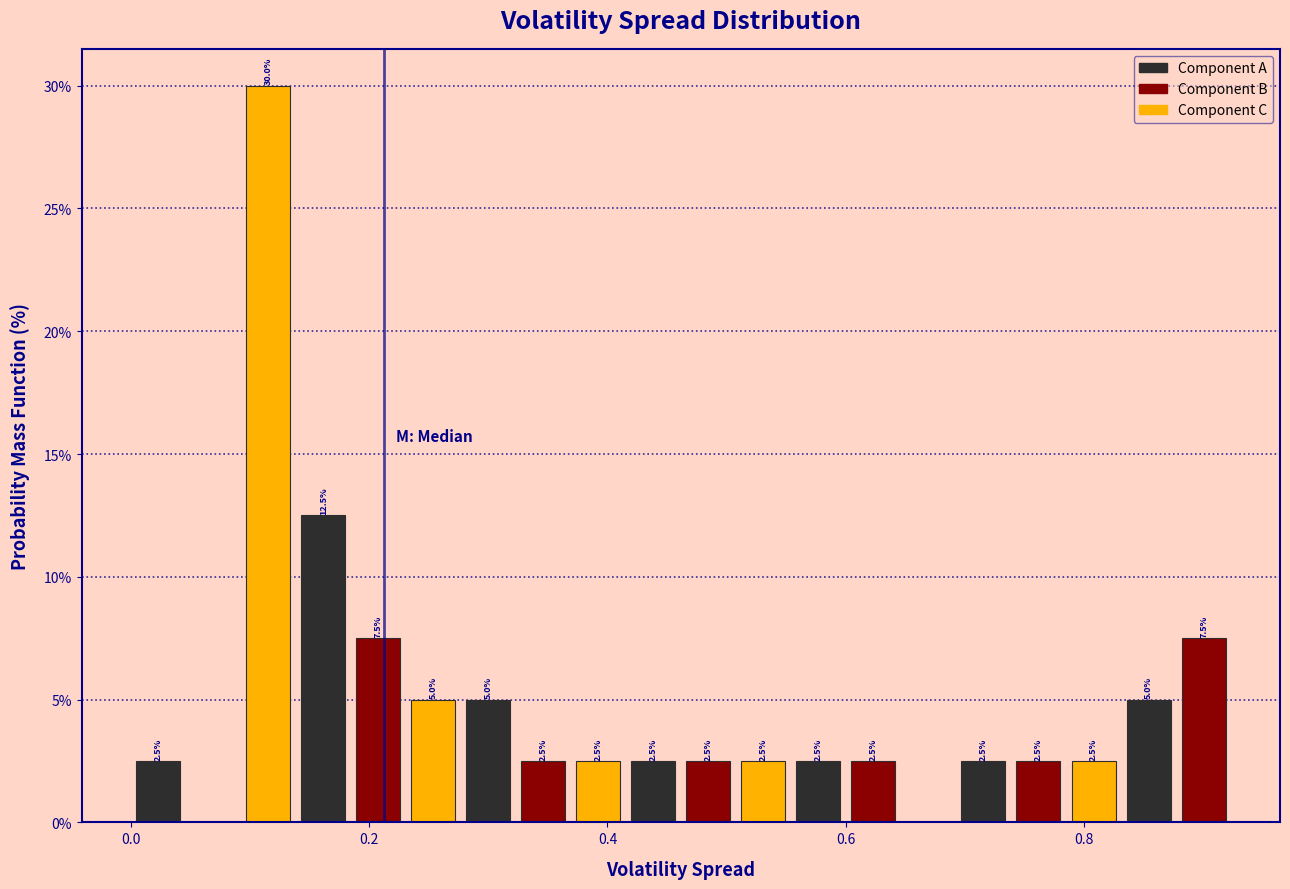

Read against the x-axis, roughly where is the centre of the tallest bar?

0.12